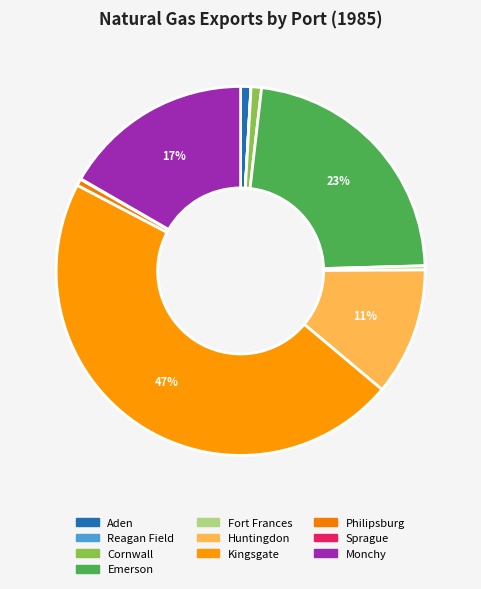

True or false: Fort Frances accounts for 0% of the total.

True